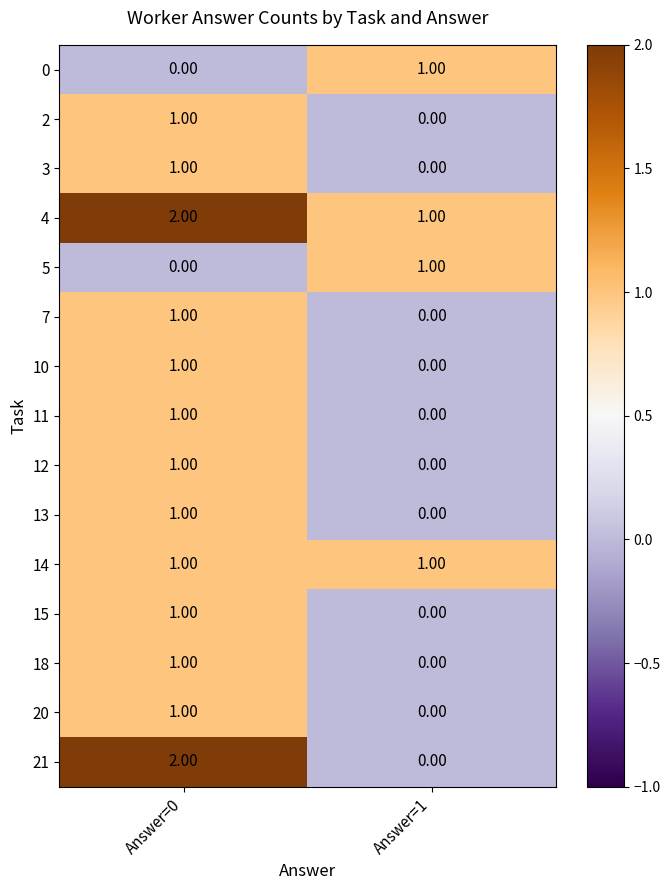

What is the spread (max minus min) of values at Answer=0?

2